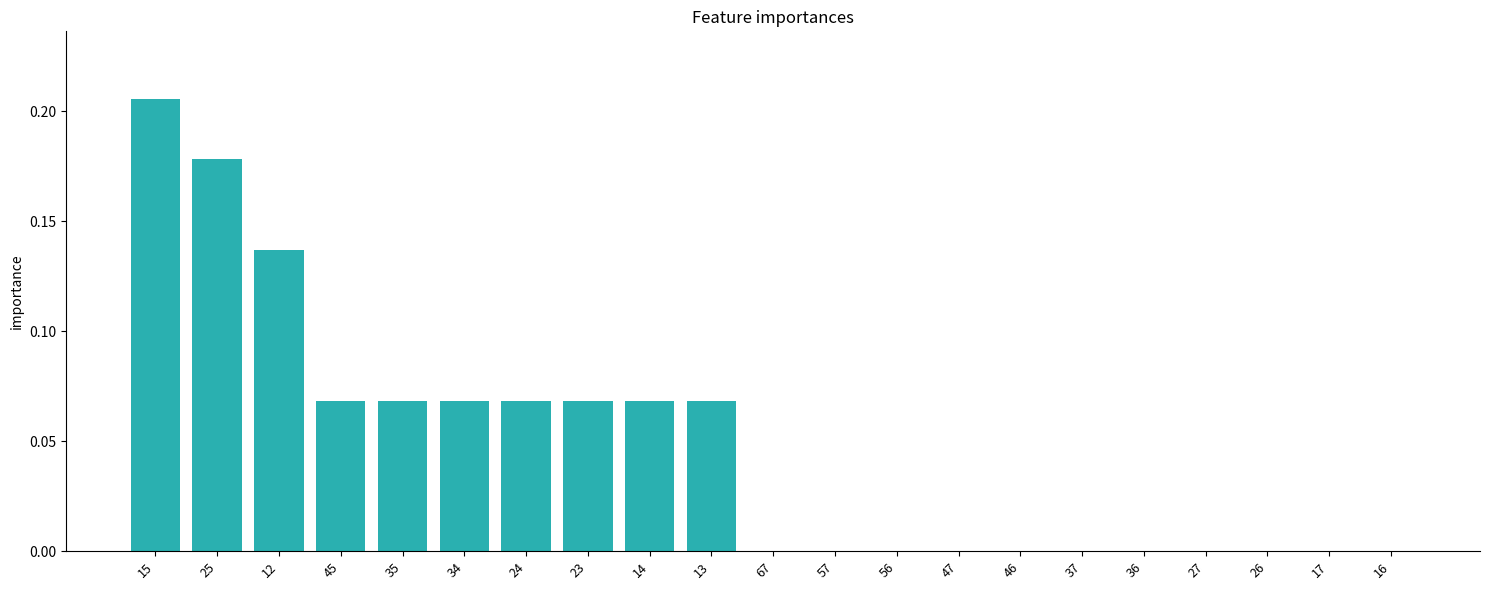

True or false: the data shows 0.1 at 67.

False